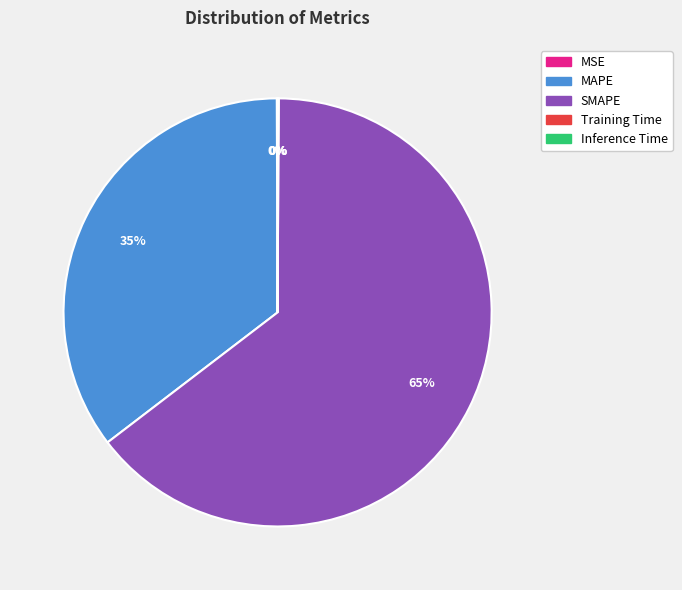

Which category has the biggest portion of the pie?

SMAPE